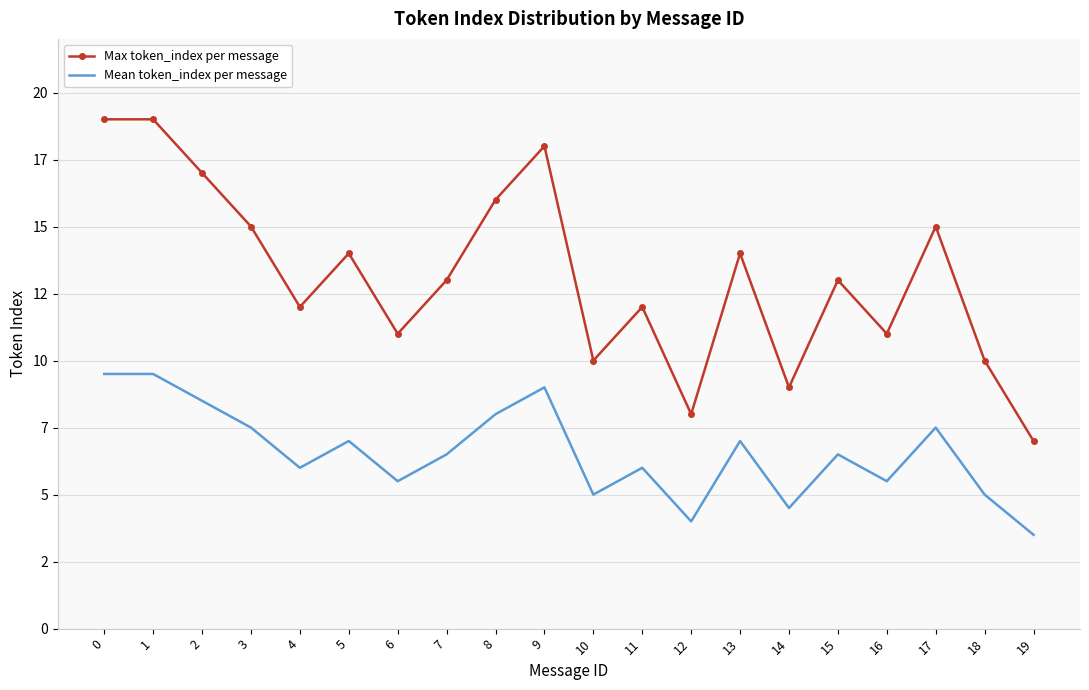

Count the number of categories in the chart.

20